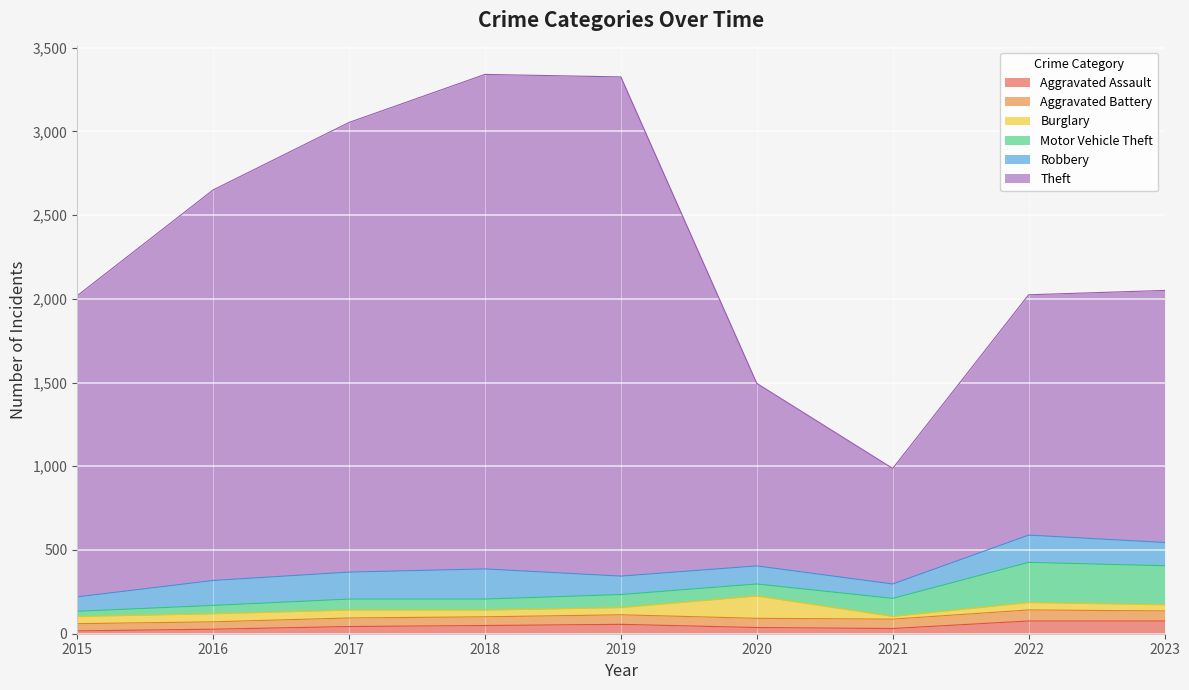

How many lines are shown in the chart?

6